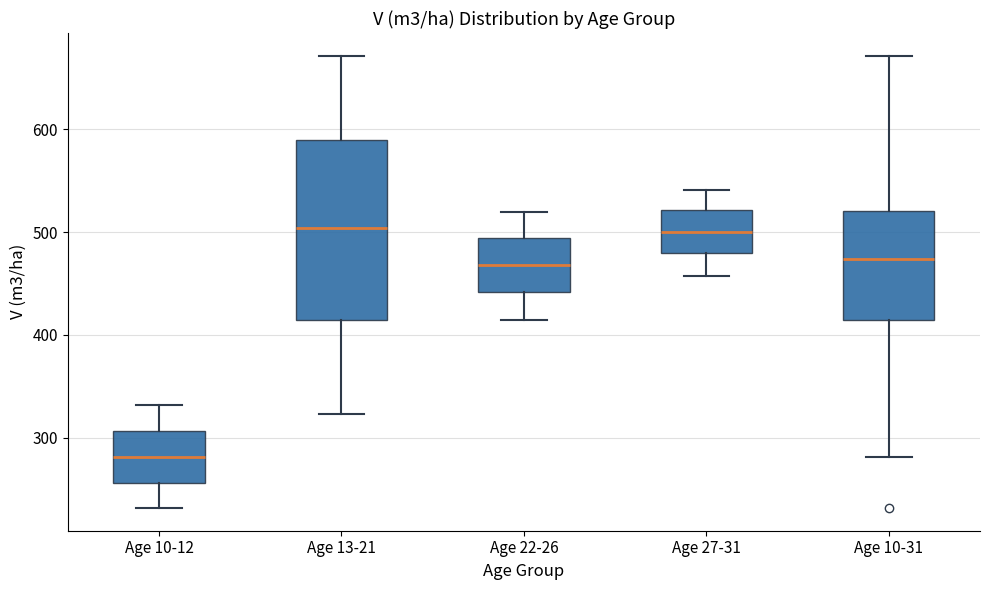

Reading left to right, transcribe this box plot: for each box, give where its median line is, the range the box spans, and where its two whiskers end, as read against the y-axis. The values are not printed on the chart, so give them approximately, as read against the axis.

Age 10-12: median 280, box 260 to 310, whiskers 230 to 330
Age 13-21: median 500, box 410 to 590, whiskers 320 to 670
Age 22-26: median 470, box 440 to 490, whiskers 410 to 520
Age 27-31: median 500, box 480 to 520, whiskers 460 to 540
Age 10-31: median 470, box 410 to 520, whiskers 280 to 670